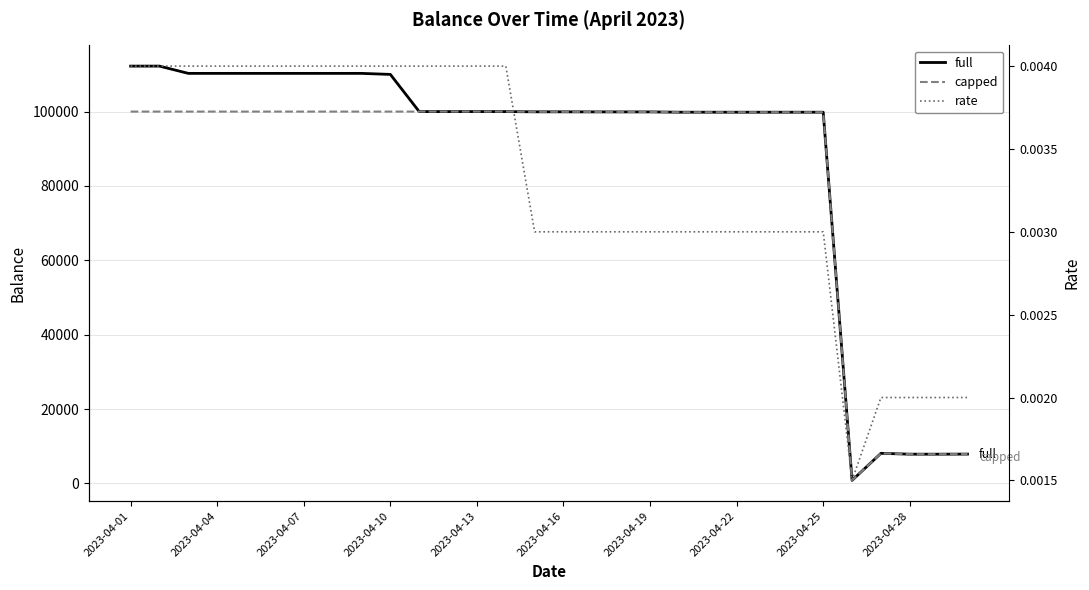

What are all the series names shown in the legend?

full, capped, rate